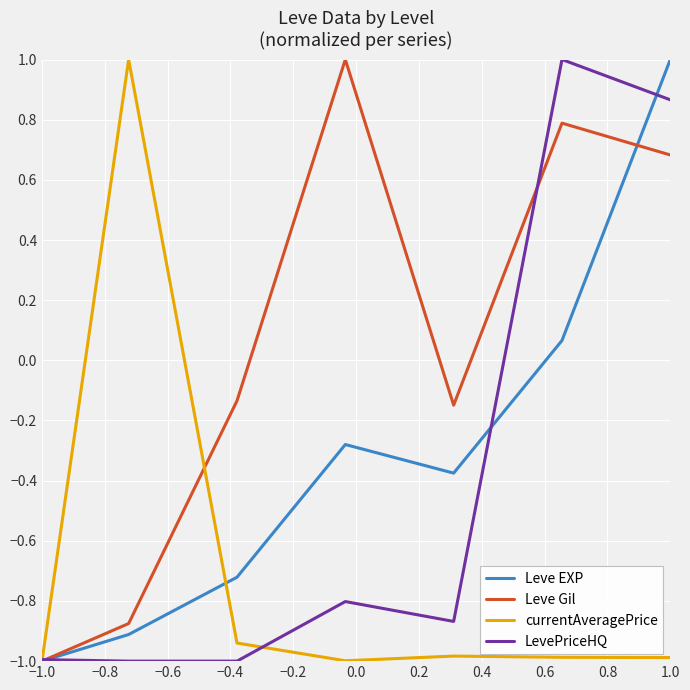

Which series has the largest total across all categories?

Leve Gil